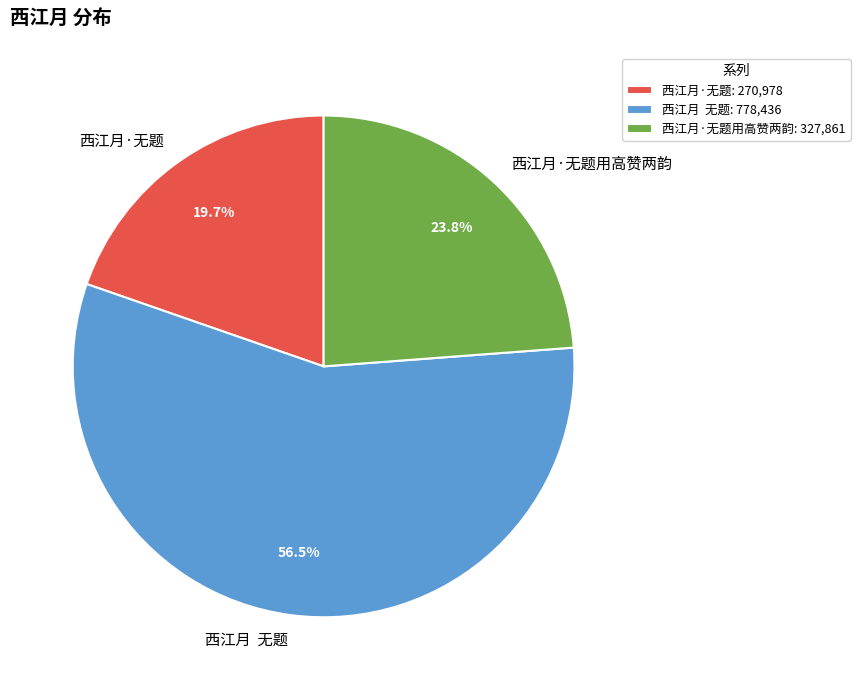

Is there a majority slice in this chart?

Yes